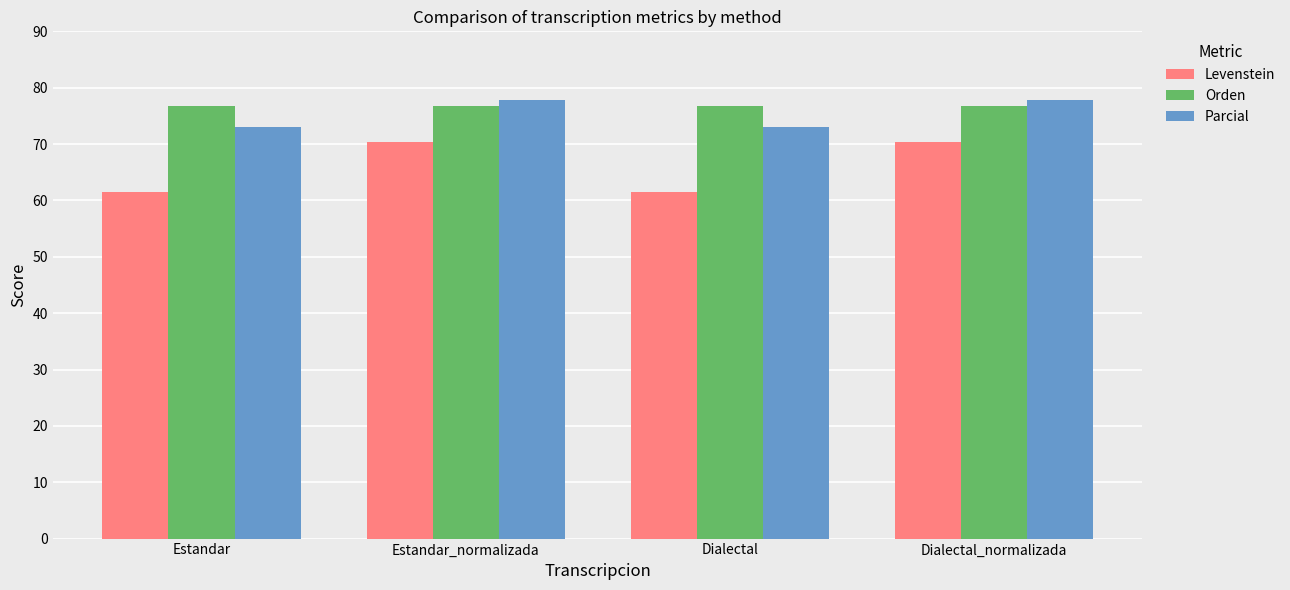

What is the total value across all series at Dialectal_normalizada?

225.0